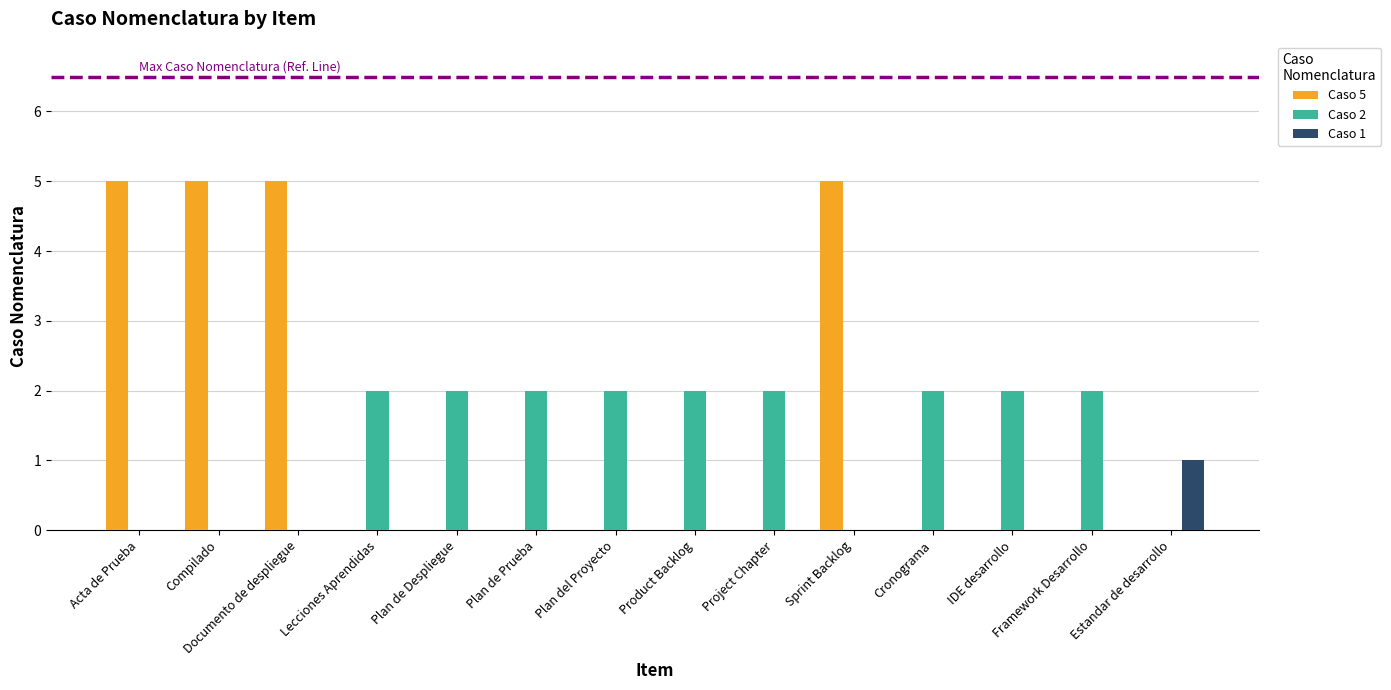

Is it true that Caso 5 equals 0 at IDE desarrollo?

True